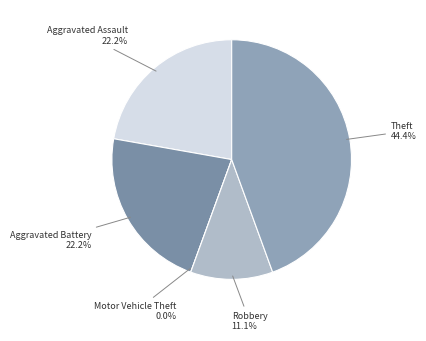

What is the change in value from Robbery to Theft?

+3